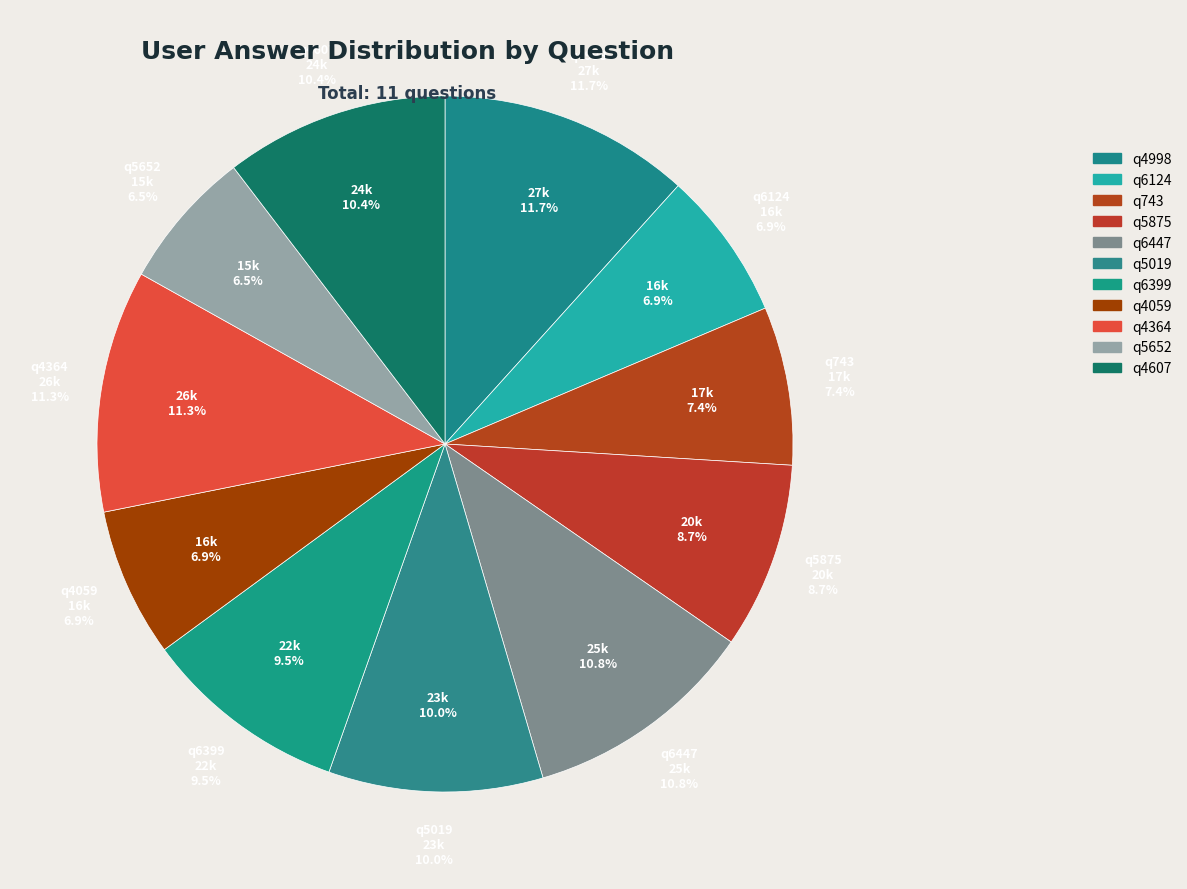

What is the change in value from q6124 to q5875?

+4000